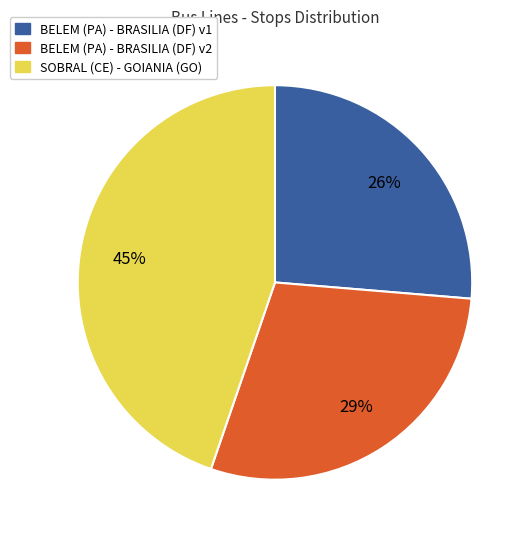

Does any single category account for the majority?

No